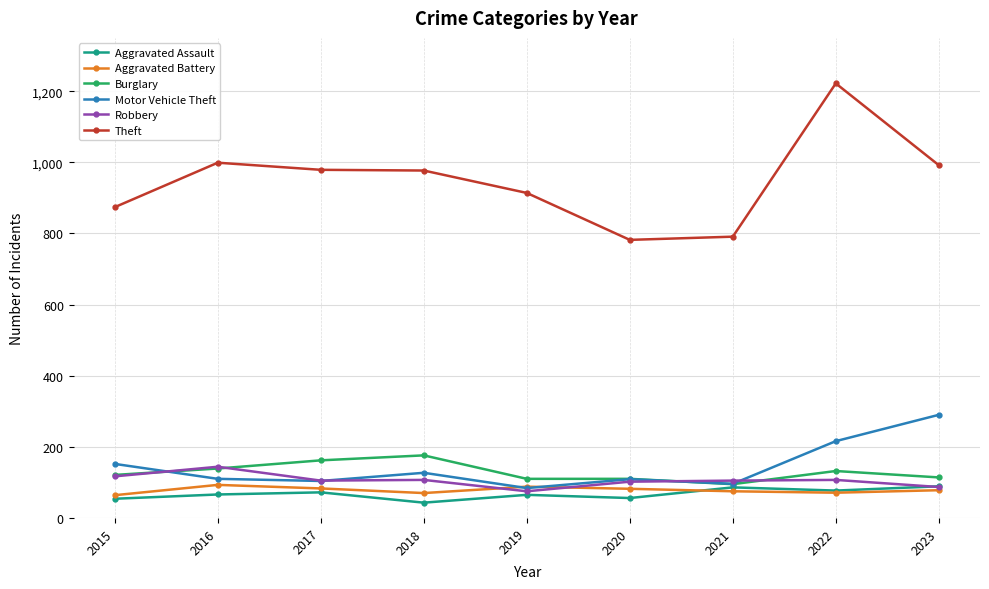

True or false: Theft and Robbery intersect in this chart.

False